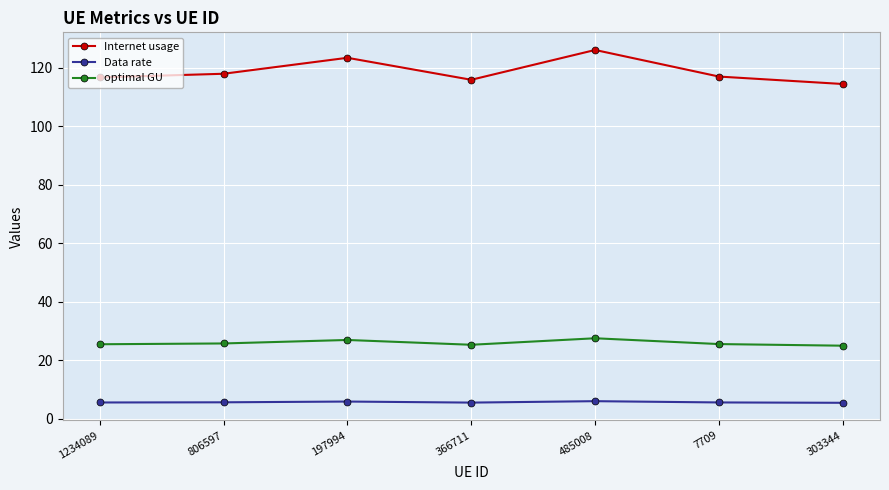

What is the approximate value of Data rate at 366711?

5.5